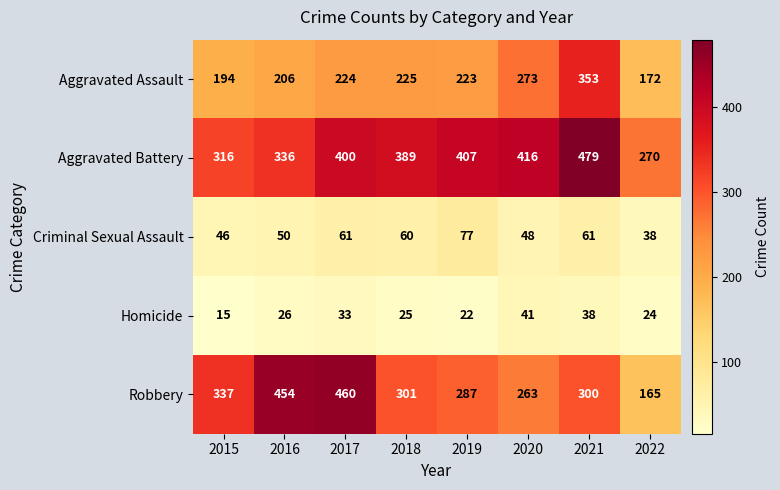

What is the total value across all series at 2016?

1072